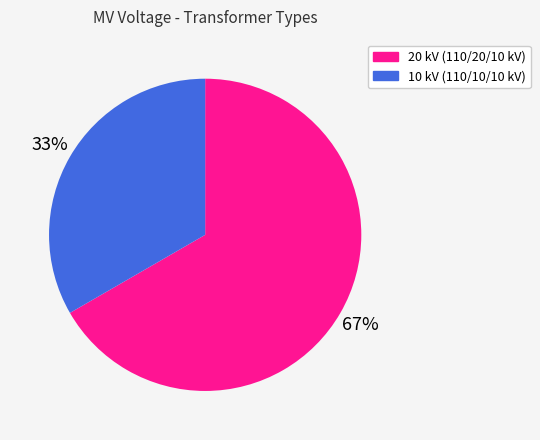

To the nearest percent, what is the average slice percentage?

50%